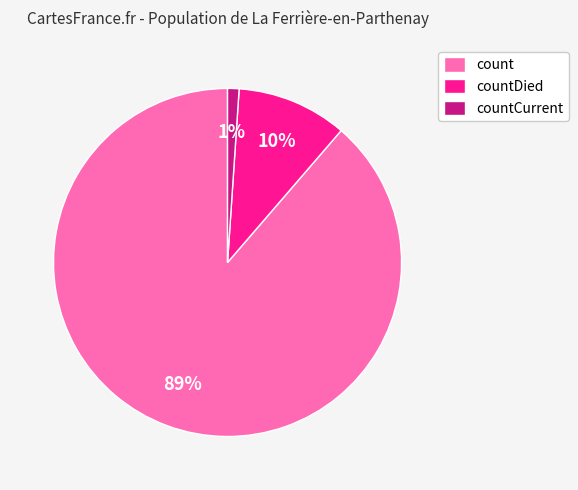

To the nearest percent, what is the difference between the largest and smallest slice percentages?

88%